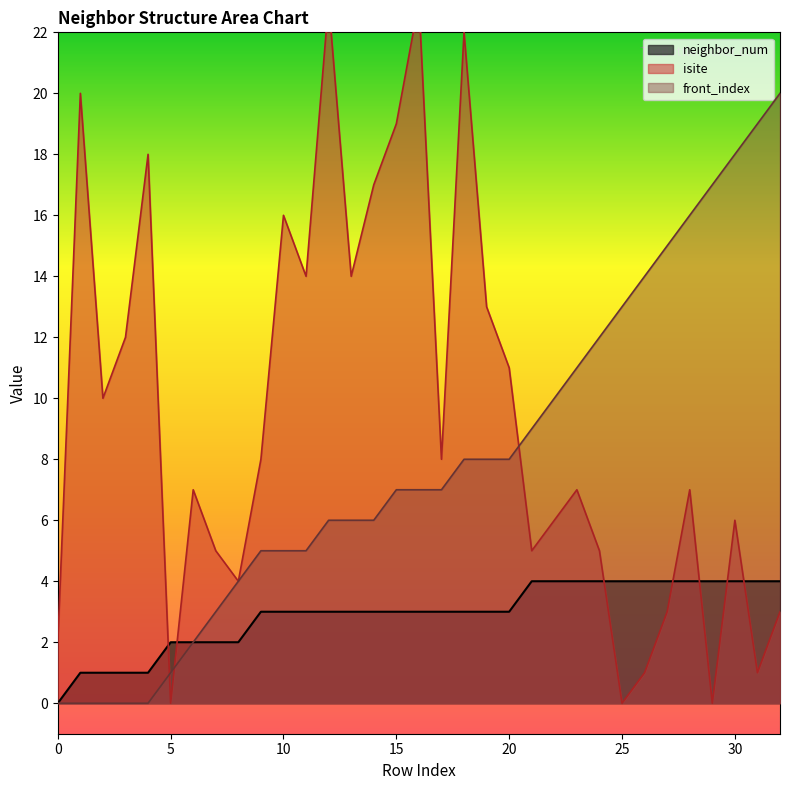

How many neighbor_num values are between 2 and 4?

28